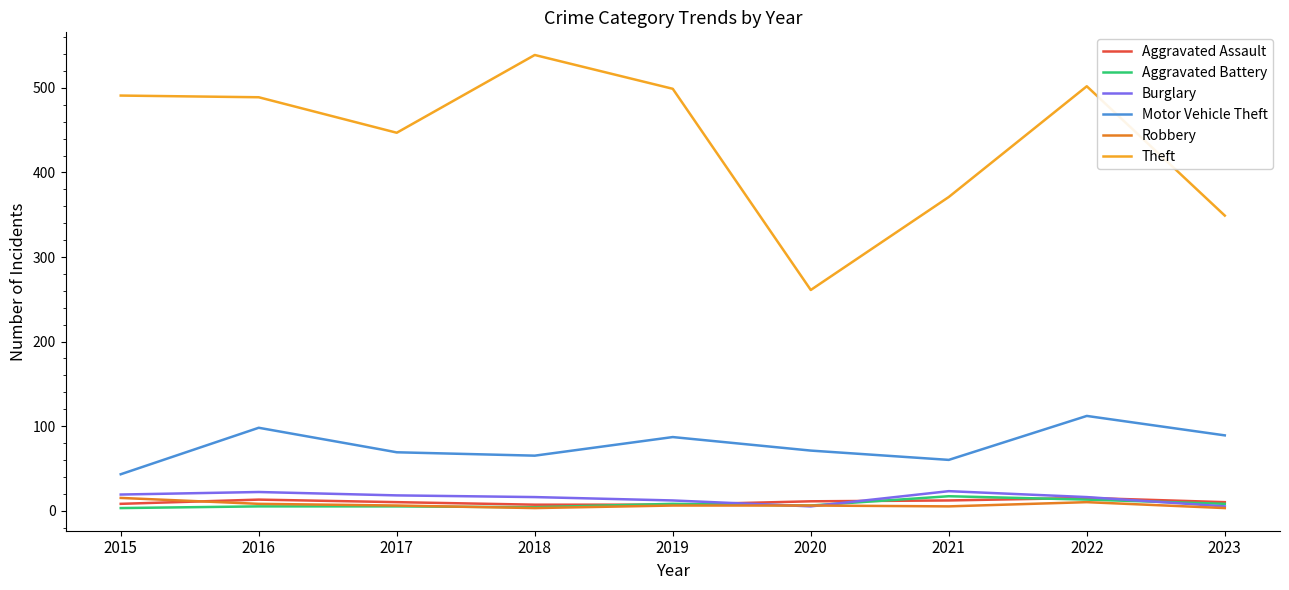

What is the average value of the Motor Vehicle Theft series?

77